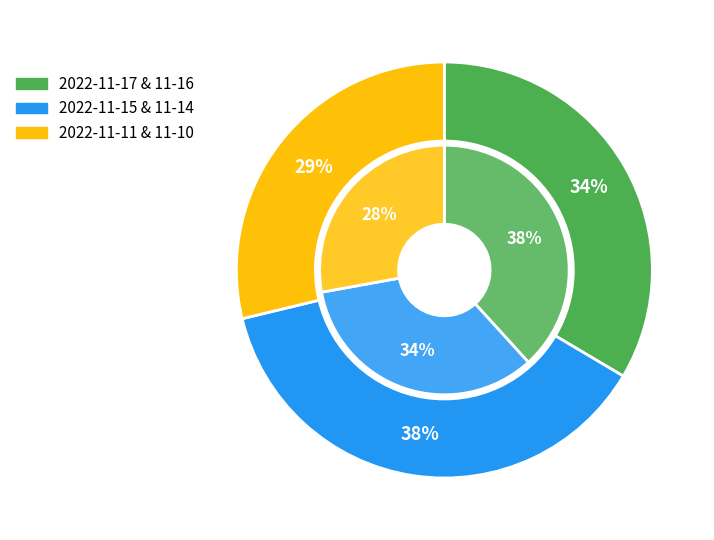

What percentage do 2022-11-11 and 2022-11-14 together represent?

34.2%